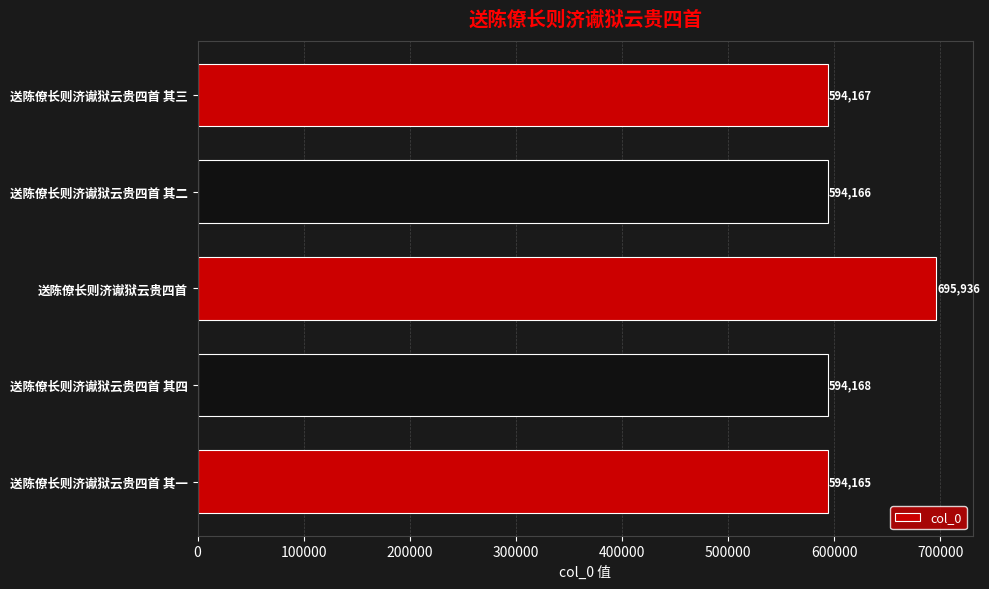

How many categories are shown in the chart?

5